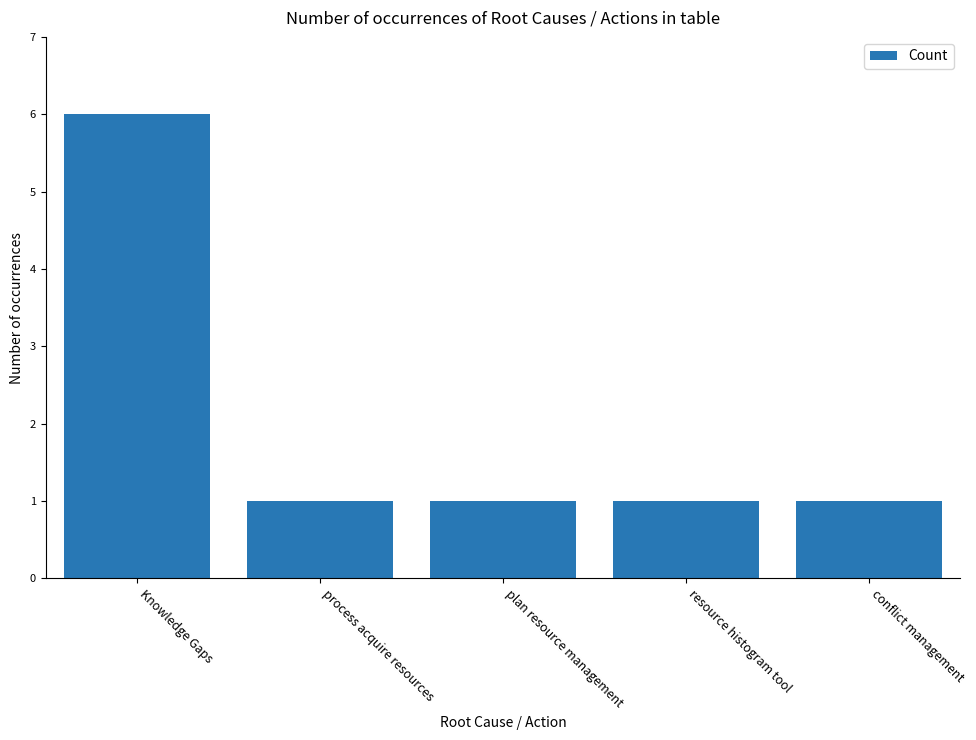

Count the number of categories in the chart.

5